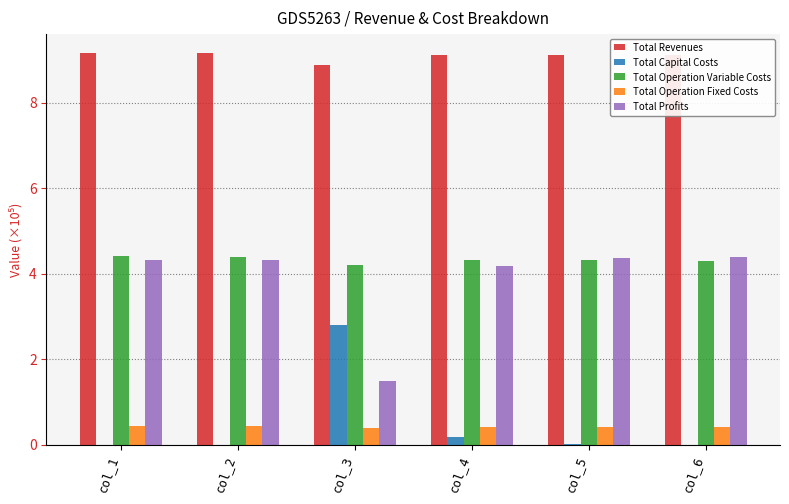

True or false: Total Capital Costs has a value of 0.0 at col_6.

True